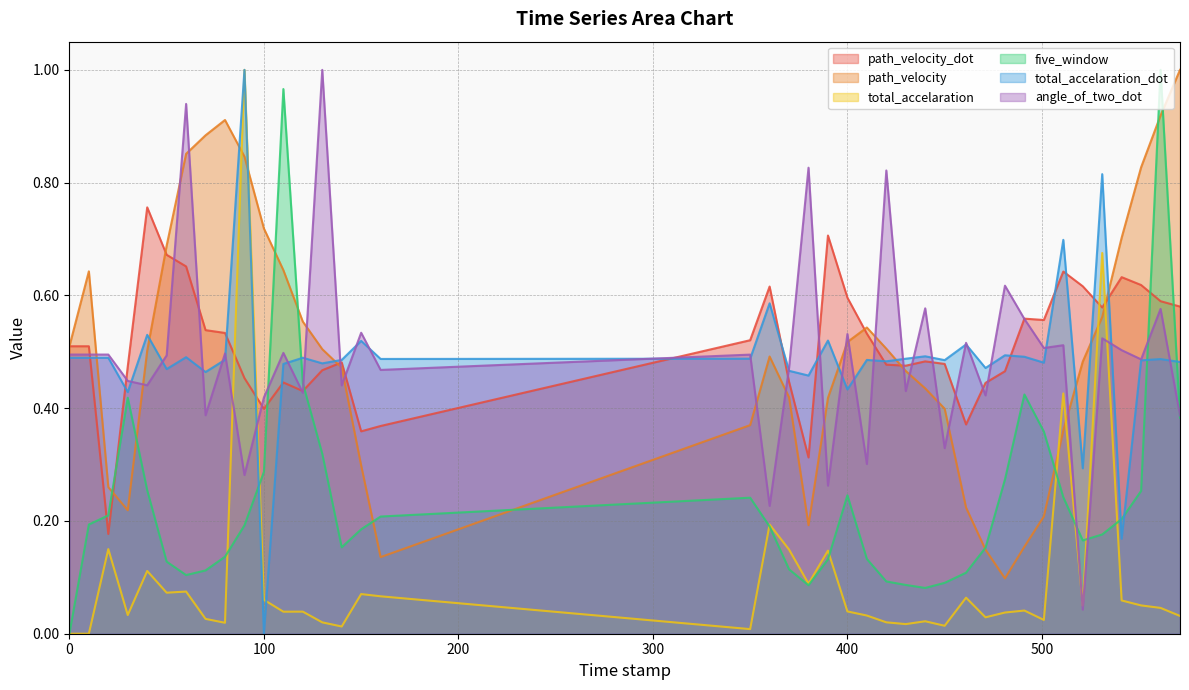

How many interior local valleys does the path_velocity_dot series have?

9